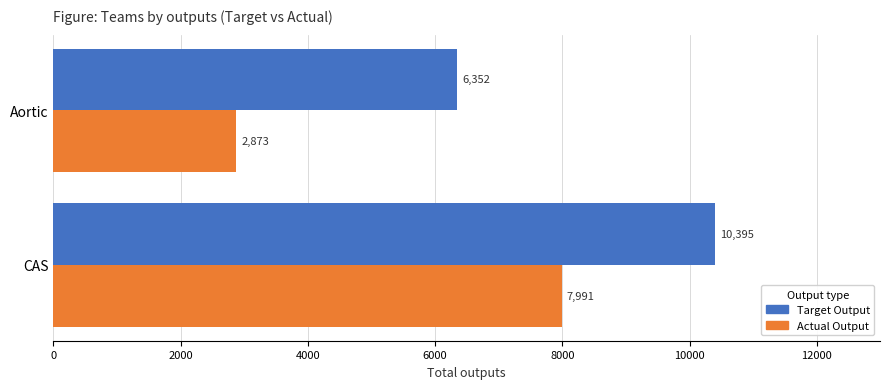

Rank the categories by Target Output value from highest to lowest.

CAS, Aortic